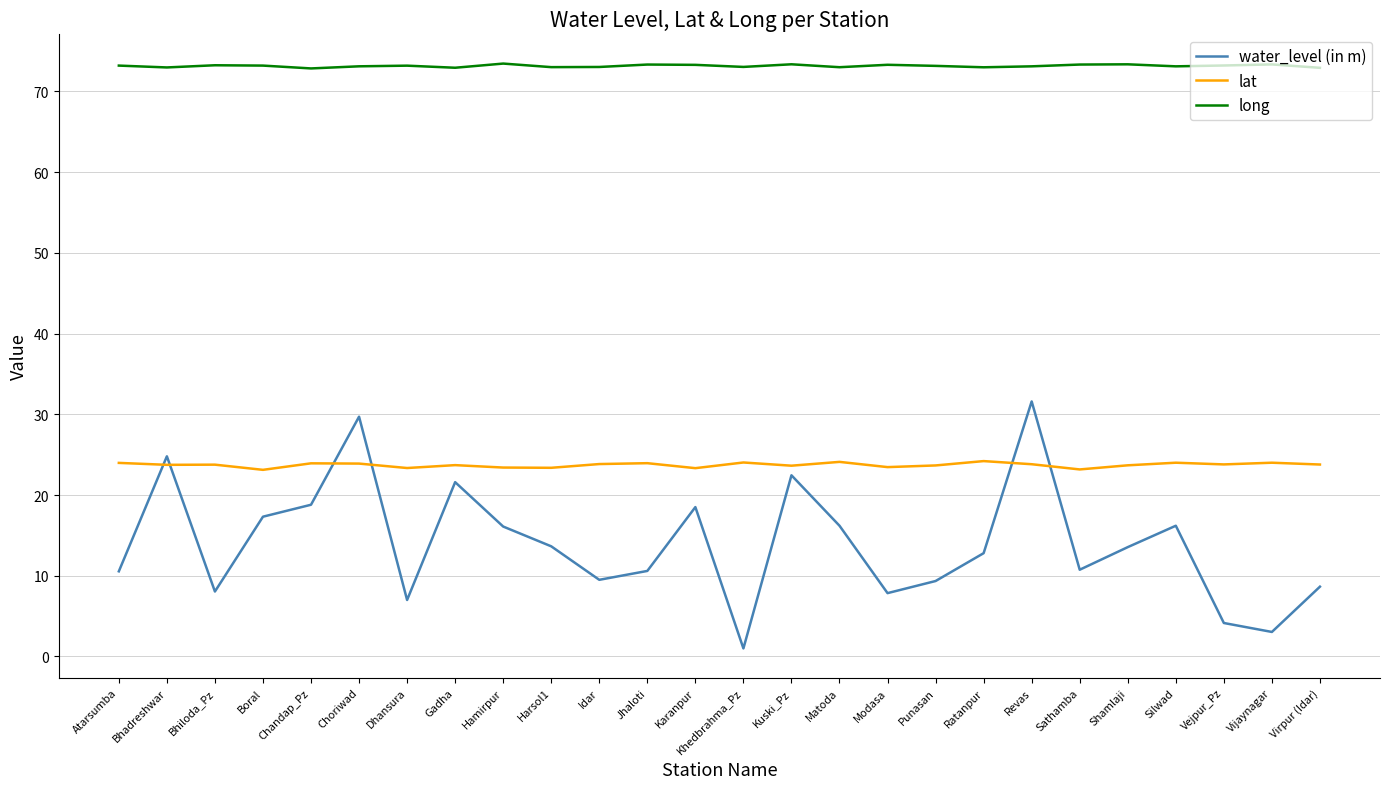

What is the maximum value shown in the chart?

73.5